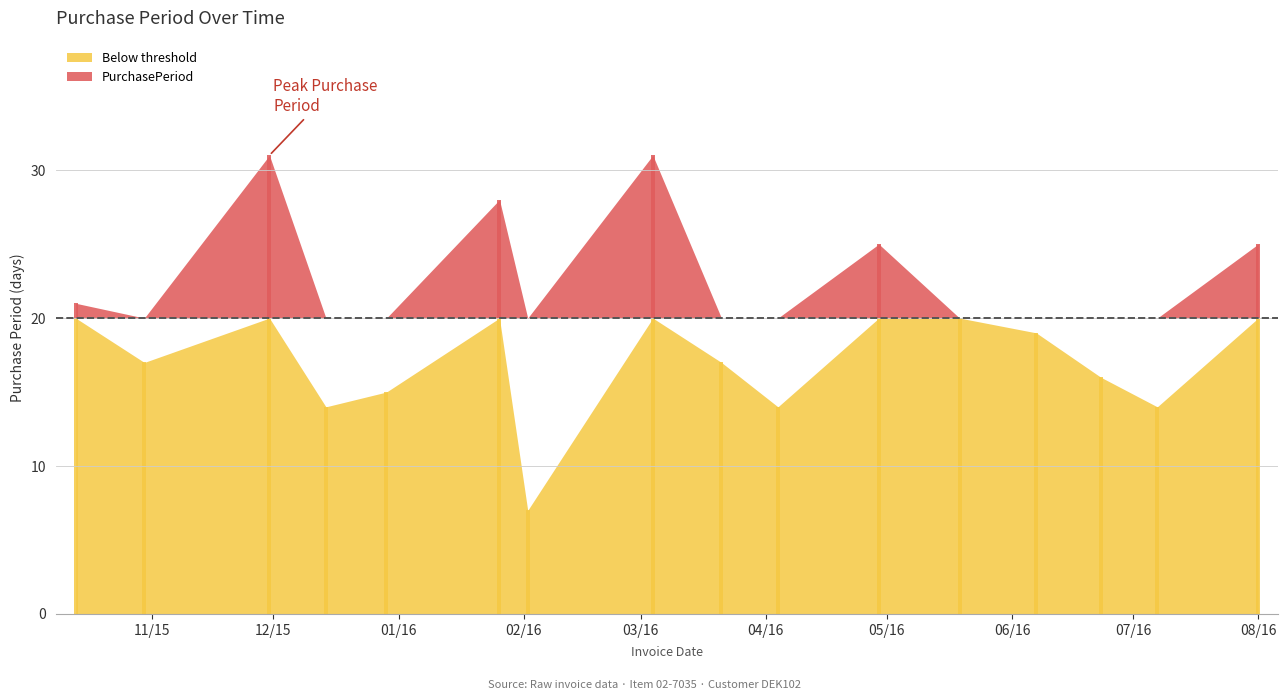

What is the ratio of the value at 2016-04-29 to the value at 2016-04-04?

1.8